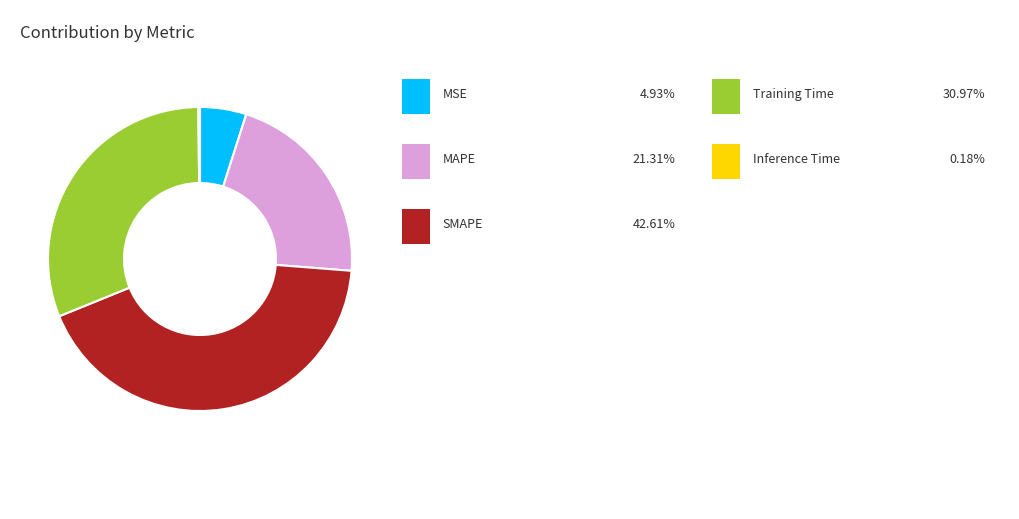

Is there any slice that represents more than half of the pie?

No